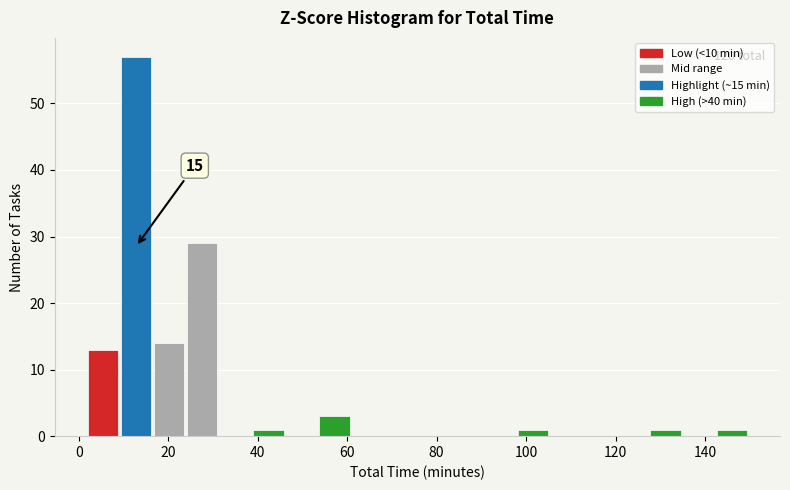

Around what value on the x-axis is the tallest bar? Give the approximate position of its centre, as read against the axis.

12